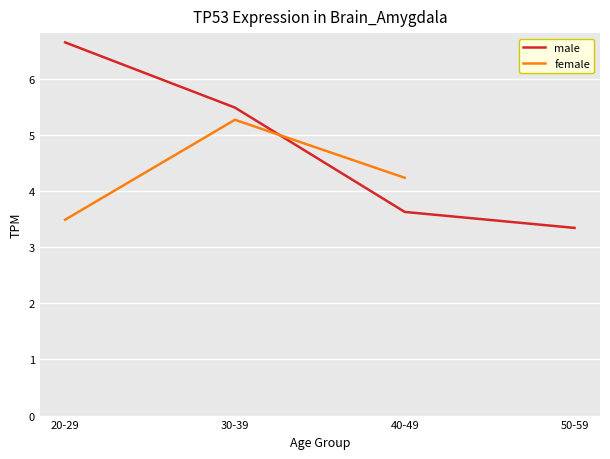

Which category has the highest value in the male series?

20-29